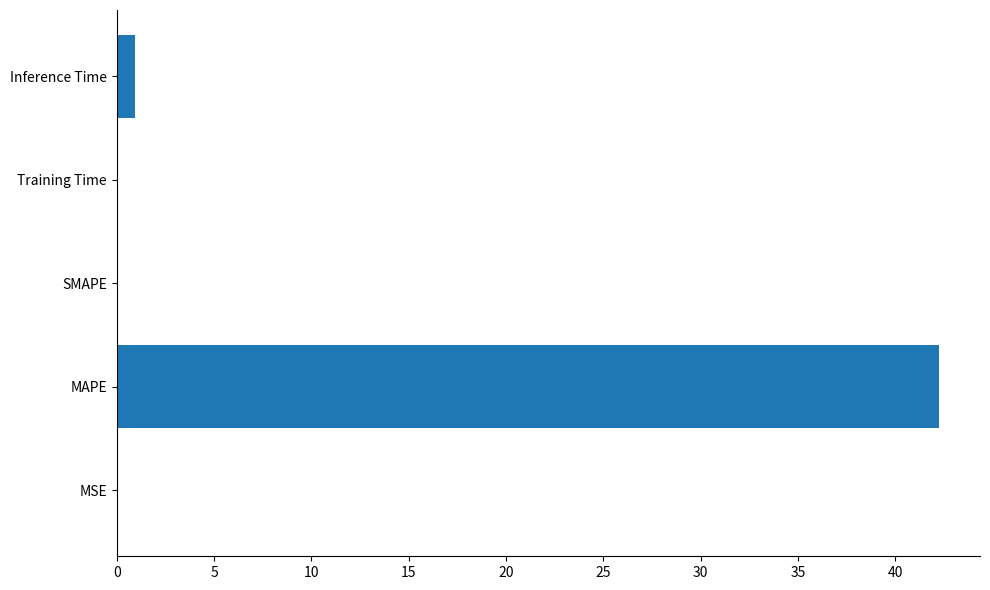

Is it true that the value at MAPE is 59.9?

False